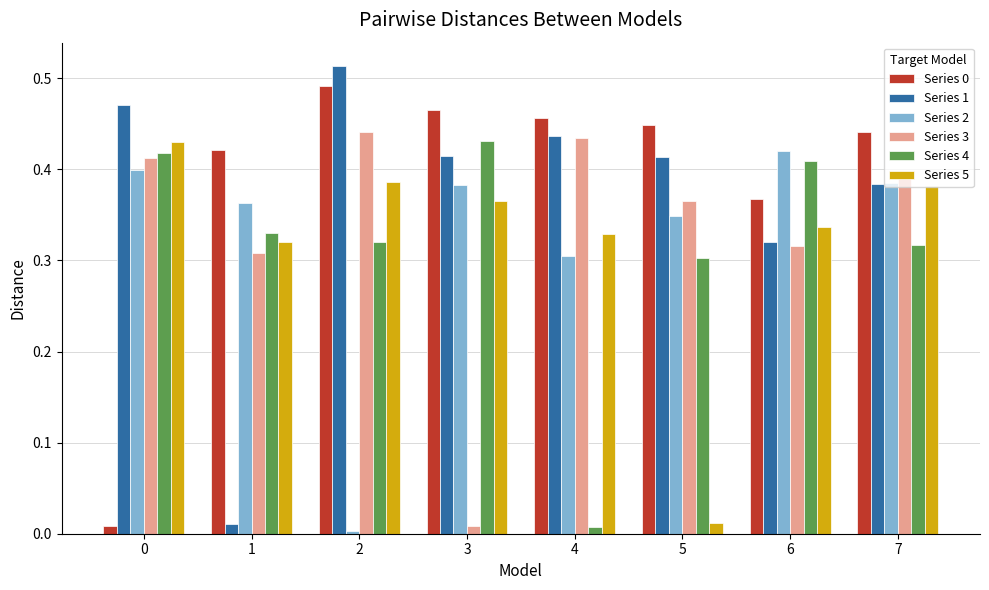

At which label does Series 5 reach its minimum?

5